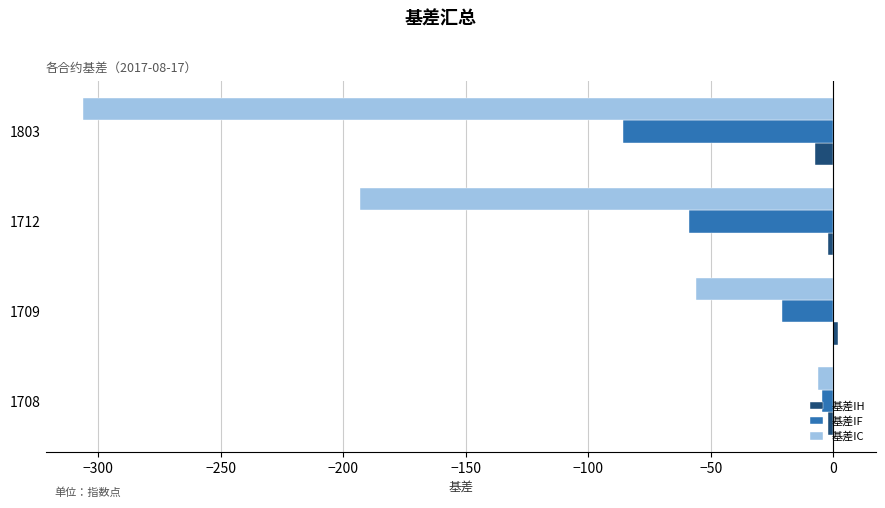

What is the sum of all 基差IC values?

-561.4